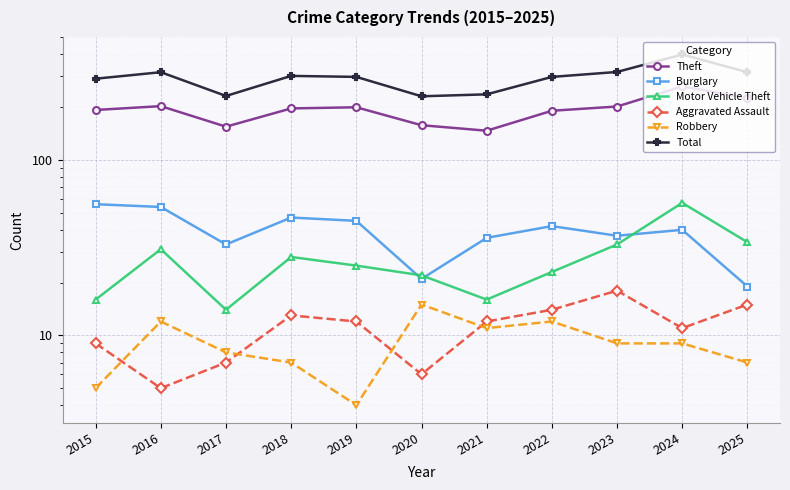

How many interior local valleys does the Theft series have?

2